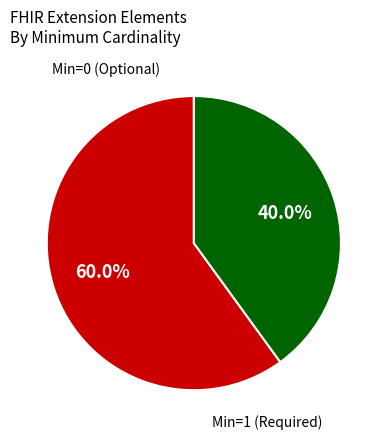

How many slices are in this pie chart?

2